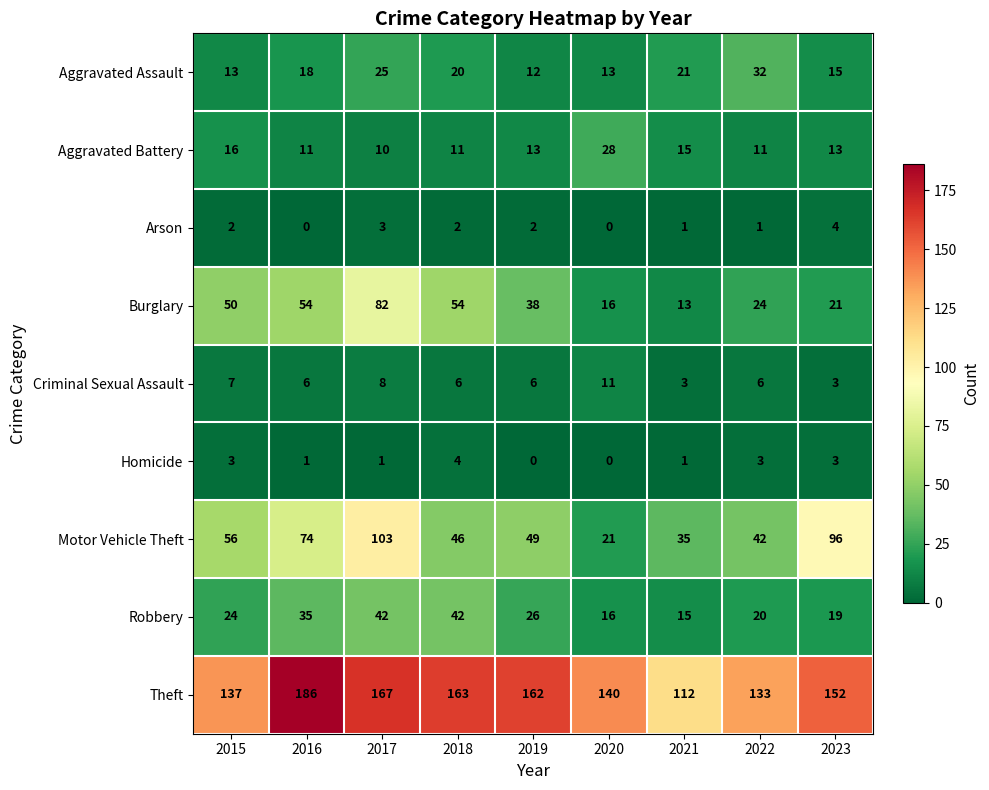

Is the value of Burglary at 2019 greater than the value of Aggravated Assault at 2019?

Yes